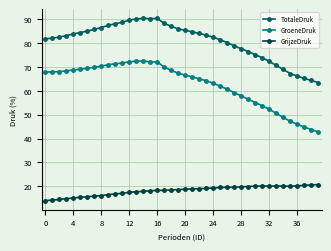

True or false: TotaleDruk has more than 0 points higher than both neighbors.

True